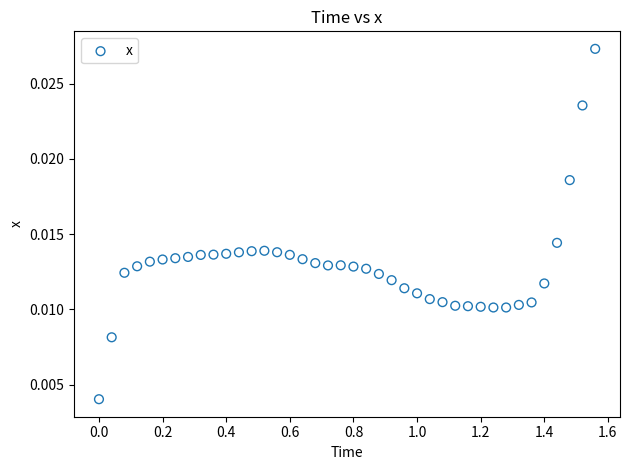

What is the range of X values (max minus min)?

1.6